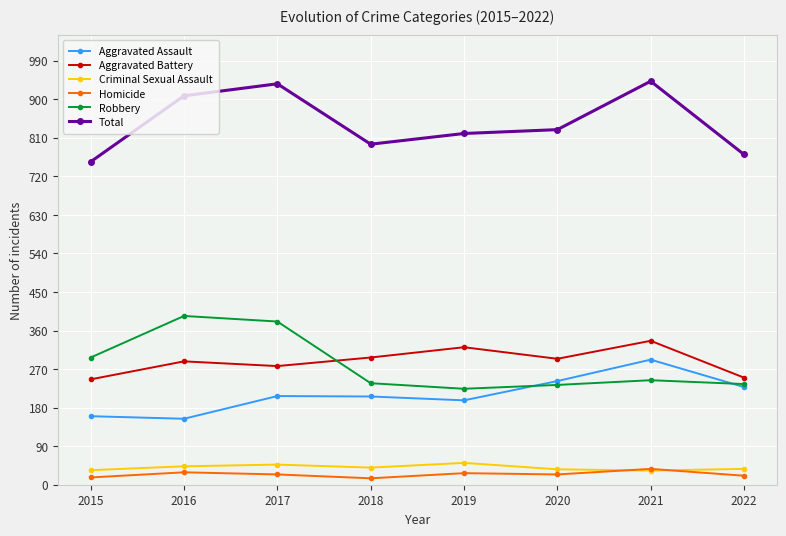

What is the spread (max minus min) of values at 2022?

750